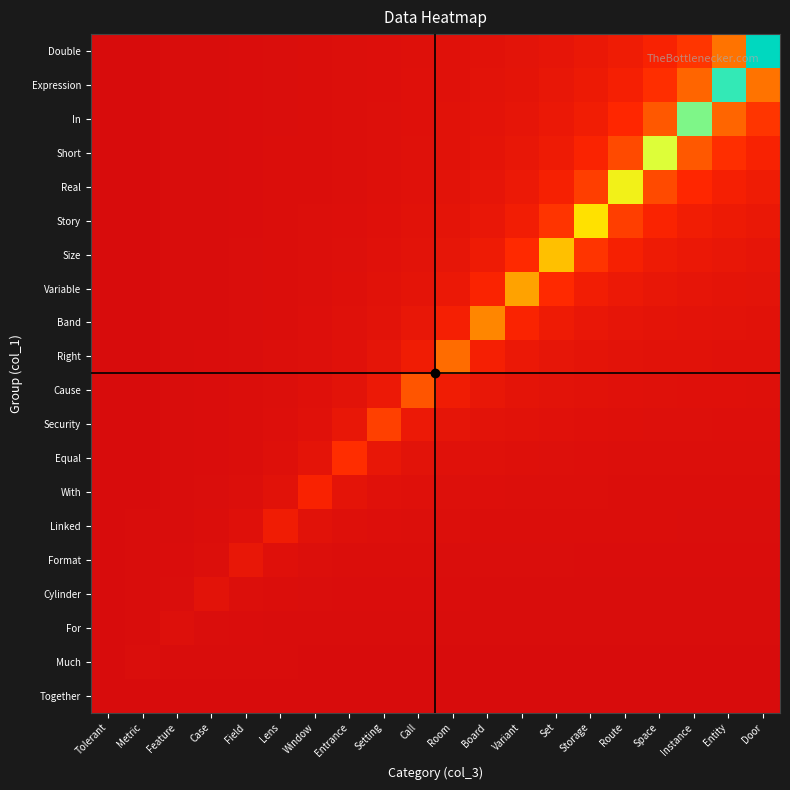

Reading right to left, what are all the values shown in this chart?

Together: Door=0.0	Entity=0.0	Instance=0.0	Space=0.0	Route=0.0	Storage=0.0	Set=0.0	Variant=0.0	Board=0.0	Room=0.0	Call=0.0	Setting=0.0	Entrance=0.0	Window=0.0	Lens=0.0	Field=0.0	Case=0.0	Feature=0.0	Metric=0.0	Tolerant=0.0
Much: Door=0.0	Entity=0.0	Instance=0.0	Space=0.0	Route=0.0	Storage=0.0	Set=0.0	Variant=0.0	Board=0.0	Room=0.0	Call=0.0	Setting=0.0	Entrance=0.0	Window=0.0	Lens=0.0	Field=0.0	Case=0.0	Feature=0.0	Metric=0.0	Tolerant=0.0
For: Door=0.0	Entity=0.0	Instance=0.0	Space=0.0	Route=0.0	Storage=0.0	Set=0.0	Variant=0.0	Board=0.0	Room=0.0	Call=0.0	Setting=0.0	Entrance=0.0	Window=0.0	Lens=0.0	Field=0.0	Case=0.0	Feature=0.0	Metric=0.0	Tolerant=0.0
Cylinder: Door=0.0	Entity=0.0	Instance=0.0	Space=0.0	Route=0.0	Storage=0.0	Set=0.0	Variant=0.0	Board=0.0	Room=0.0	Call=0.0	Setting=0.0	Entrance=0.0	Window=0.0	Lens=0.0	Field=0.0	Case=0.0	Feature=0.0	Metric=0.0	Tolerant=0.0
Format: Door=0.0	Entity=0.0	Instance=0.0	Space=0.0	Route=0.0	Storage=0.0	Set=0.0	Variant=0.0	Board=0.0	Room=0.0	Call=0.0	Setting=0.0	Entrance=0.0	Window=0.0	Lens=0.0	Field=0.1	Case=0.0	Feature=0.0	Metric=0.0	Tolerant=0.0
Linked: Door=0.0	Entity=0.0	Instance=0.0	Space=0.0	Route=0.0	Storage=0.0	Set=0.0	Variant=0.0	Board=0.0	Room=0.0	Call=0.0	Setting=0.0	Entrance=0.0	Window=0.0	Lens=0.1	Field=0.0	Case=0.0	Feature=0.0	Metric=0.0	Tolerant=0.0
With: Door=0.0	Entity=0.0	Instance=0.0	Space=0.0	Route=0.0	Storage=0.0	Set=0.0	Variant=0.0	Board=0.0	Room=0.0	Call=0.0	Setting=0.0	Entrance=0.0	Window=0.1	Lens=0.0	Field=0.0	Case=0.0	Feature=0.0	Metric=0.0	Tolerant=0.0
Equal: Door=0.0	Entity=0.0	Instance=0.0	Space=0.0	Route=0.0	Storage=0.0	Set=0.0	Variant=0.0	Board=0.0	Room=0.0	Call=0.0	Setting=0.1	Entrance=0.2	Window=0.0	Lens=0.0	Field=0.0	Case=0.0	Feature=0.0	Metric=0.0	Tolerant=0.0
Security: Door=0.0	Entity=0.0	Instance=0.0	Space=0.0	Route=0.0	Storage=0.0	Set=0.0	Variant=0.0	Board=0.0	Room=0.0	Call=0.1	Setting=0.2	Entrance=0.1	Window=0.0	Lens=0.0	Field=0.0	Case=0.0	Feature=0.0	Metric=0.0	Tolerant=0.0
Cause: Door=0.0	Entity=0.0	Instance=0.0	Space=0.0	Route=0.0	Storage=0.0	Set=0.0	Variant=0.0	Board=0.1	Room=0.1	Call=0.2	Setting=0.1	Entrance=0.0	Window=0.0	Lens=0.0	Field=0.0	Case=0.0	Feature=0.0	Metric=0.0	Tolerant=0.0
Right: Door=0.0	Entity=0.0	Instance=0.0	Space=0.0	Route=0.0	Storage=0.0	Set=0.1	Variant=0.1	Board=0.1	Room=0.3	Call=0.1	Setting=0.0	Entrance=0.0	Window=0.0	Lens=0.0	Field=0.0	Case=0.0	Feature=0.0	Metric=0.0	Tolerant=0.0
Band: Door=0.0	Entity=0.0	Instance=0.0	Space=0.0	Route=0.1	Storage=0.1	Set=0.1	Variant=0.1	Board=0.4	Room=0.1	Call=0.1	Setting=0.0	Entrance=0.0	Window=0.0	Lens=0.0	Field=0.0	Case=0.0	Feature=0.0	Metric=0.0	Tolerant=0.0
Variable: Door=0.0	Entity=0.0	Instance=0.1	Space=0.1	Route=0.1	Storage=0.1	Set=0.2	Variant=0.4	Board=0.1	Room=0.1	Call=0.0	Setting=0.0	Entrance=0.0	Window=0.0	Lens=0.0	Field=0.0	Case=0.0	Feature=0.0	Metric=0.0	Tolerant=0.0
Size: Door=0.1	Entity=0.1	Instance=0.1	Space=0.1	Route=0.1	Storage=0.2	Set=0.5	Variant=0.2	Board=0.1	Room=0.1	Call=0.0	Setting=0.0	Entrance=0.0	Window=0.0	Lens=0.0	Field=0.0	Case=0.0	Feature=0.0	Metric=0.0	Tolerant=0.0
Story: Door=0.1	Entity=0.1	Instance=0.1	Space=0.1	Route=0.2	Storage=0.6	Set=0.2	Variant=0.1	Board=0.1	Room=0.0	Call=0.0	Setting=0.0	Entrance=0.0	Window=0.0	Lens=0.0	Field=0.0	Case=0.0	Feature=0.0	Metric=0.0	Tolerant=0.0
Real: Door=0.1	Entity=0.1	Instance=0.1	Space=0.2	Route=0.6	Storage=0.2	Set=0.1	Variant=0.1	Board=0.1	Room=0.0	Call=0.0	Setting=0.0	Entrance=0.0	Window=0.0	Lens=0.0	Field=0.0	Case=0.0	Feature=0.0	Metric=0.0	Tolerant=0.0
Short: Door=0.1	Entity=0.2	Instance=0.3	Space=0.7	Route=0.2	Storage=0.1	Set=0.1	Variant=0.1	Board=0.0	Room=0.0	Call=0.0	Setting=0.0	Entrance=0.0	Window=0.0	Lens=0.0	Field=0.0	Case=0.0	Feature=0.0	Metric=0.0	Tolerant=0.0
In: Door=0.2	Entity=0.3	Instance=0.8	Space=0.3	Route=0.1	Storage=0.1	Set=0.1	Variant=0.1	Board=0.0	Room=0.0	Call=0.0	Setting=0.0	Entrance=0.0	Window=0.0	Lens=0.0	Field=0.0	Case=0.0	Feature=0.0	Metric=0.0	Tolerant=0.0
Expression: Door=0.3	Entity=0.9	Instance=0.3	Space=0.2	Route=0.1	Storage=0.1	Set=0.1	Variant=0.0	Board=0.0	Room=0.0	Call=0.0	Setting=0.0	Entrance=0.0	Window=0.0	Lens=0.0	Field=0.0	Case=0.0	Feature=0.0	Metric=0.0	Tolerant=0.0
Double: Door=1.0	Entity=0.3	Instance=0.2	Space=0.1	Route=0.1	Storage=0.1	Set=0.1	Variant=0.0	Board=0.0	Room=0.0	Call=0.0	Setting=0.0	Entrance=0.0	Window=0.0	Lens=0.0	Field=0.0	Case=0.0	Feature=0.0	Metric=0.0	Tolerant=0.0